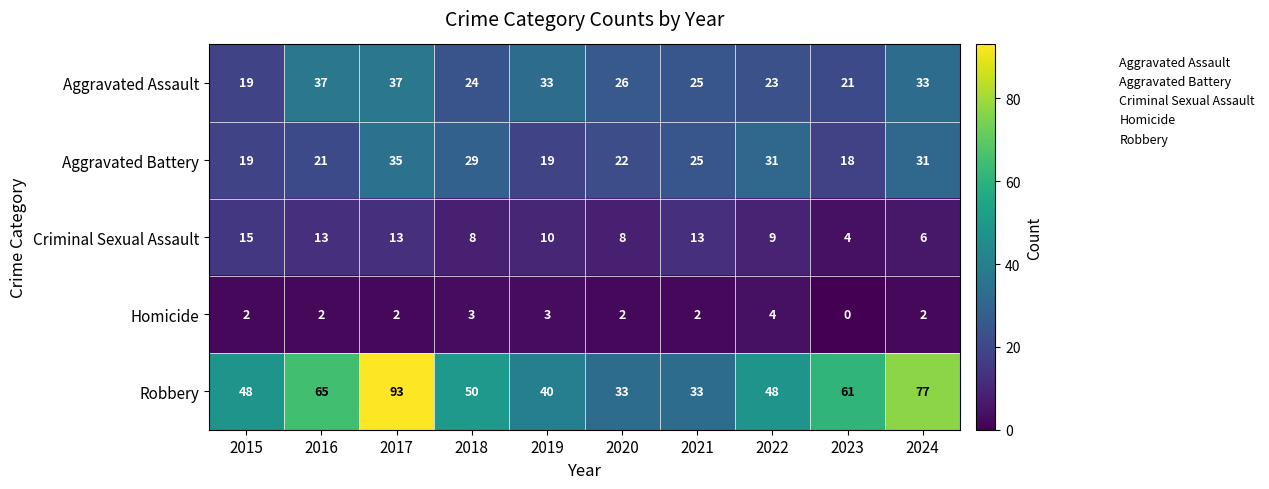

How many values in the Criminal Sexual Assault series are below 10?

5